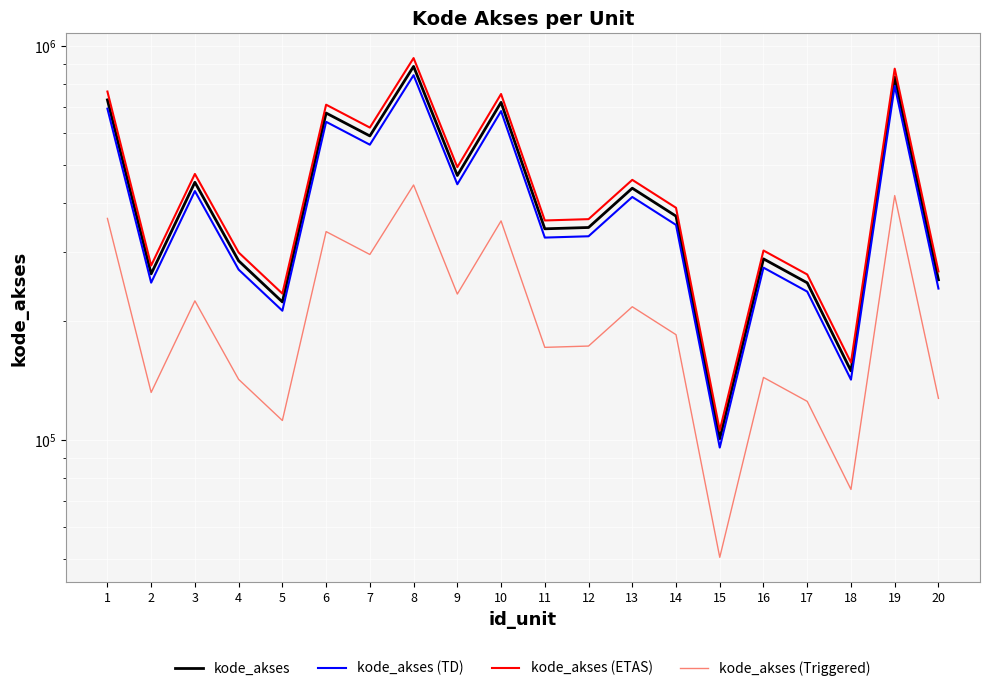

Where does the kode_akses (ETAS) series first go above 388586?

1